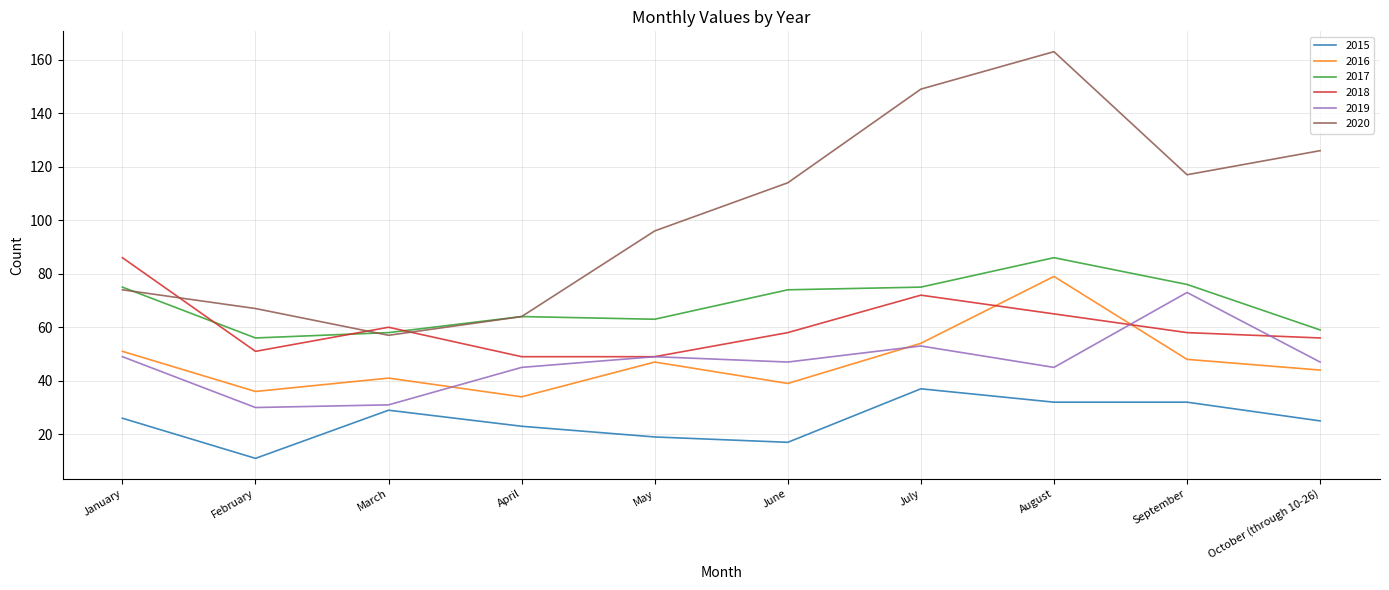

Reading left to right, extract all data points from this chart.

2015: 26	11	29	23	19	17	37	32	32	25
2016: 51	36	41	34	47	39	54	79	48	44
2017: 75	56	58	64	63	74	75	86	76	59
2018: 86	51	60	49	49	58	72	65	58	56
2019: 49	30	31	45	49	47	53	45	73	47
2020: 74	67	57	64	96	114	149	163	117	126